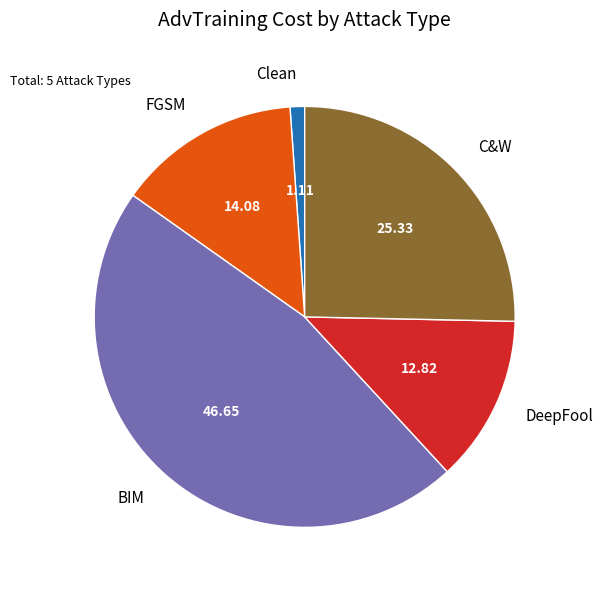

What is the ratio of the value at DeepFool to the value at BIM?

0.3